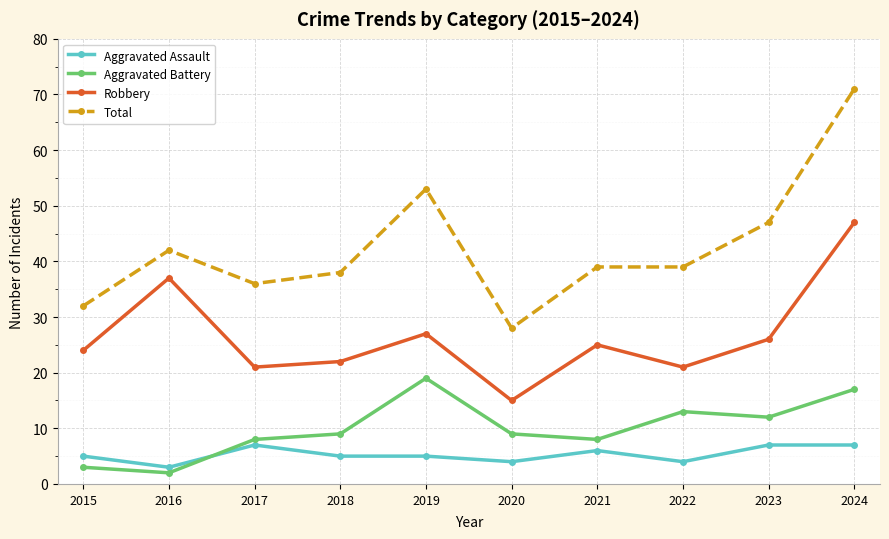

Which category has the highest value in the Aggravated Battery series?

2019